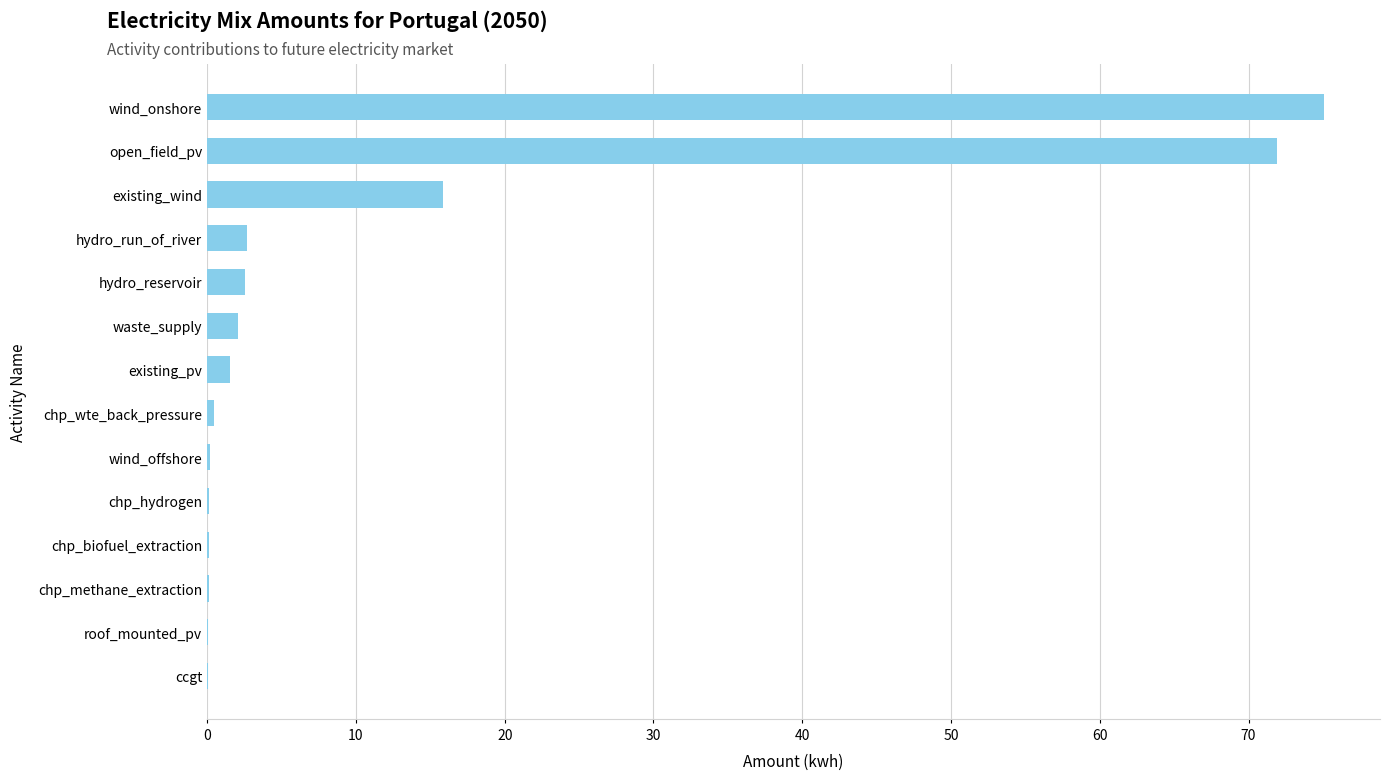

Are the bars grouped side by side (vs. stacked)?

No